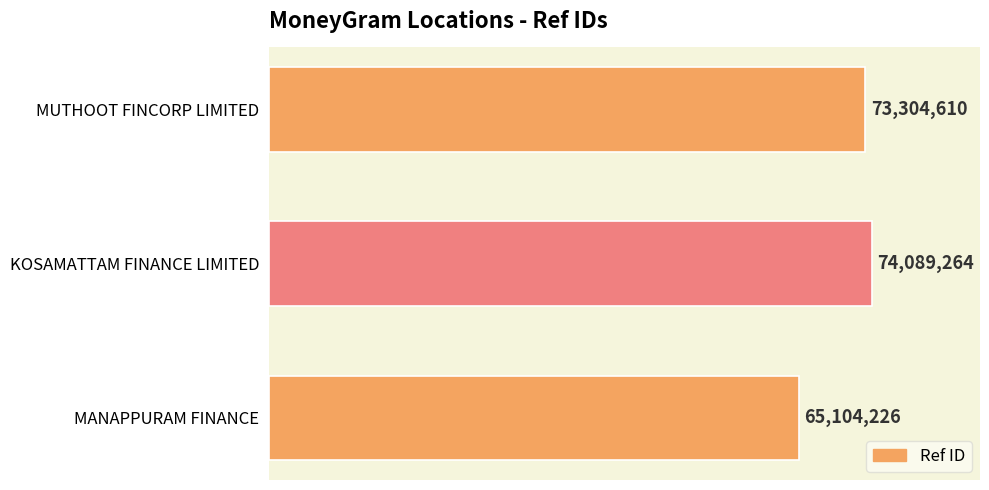

Rank the categories by value from highest to lowest.

KOSAMATTAM FINANCE LIMITED, MUTHOOT FINCORP LIMITED, MANAPPURAM FINANCE